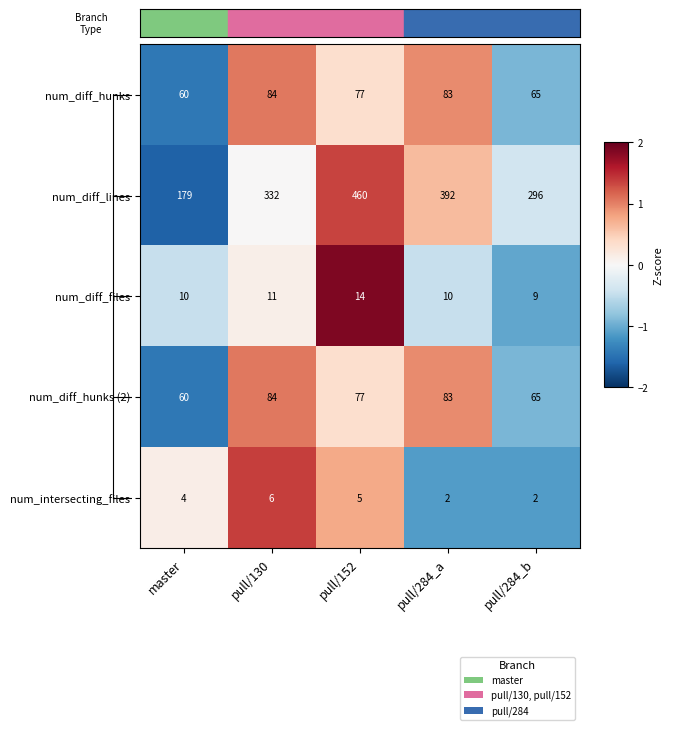

List the labels in order of num_diff_hunks (2) value, largest first.

pull/130, pull/284_a, pull/152, pull/284_b, master